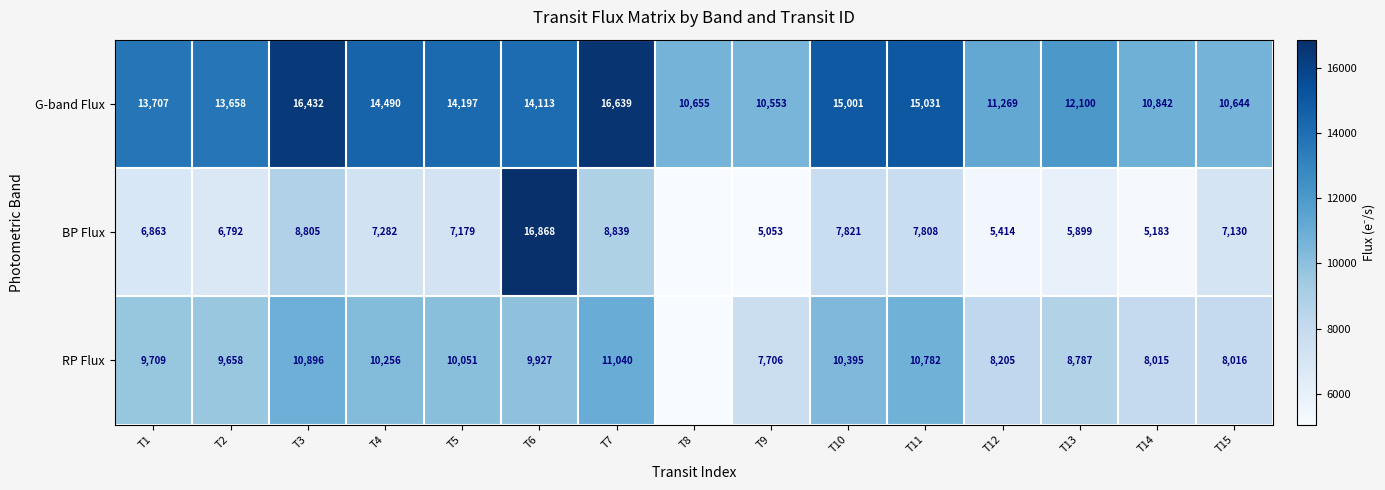

True or false: BP Flux has a value of 3304.1 at T5.

False